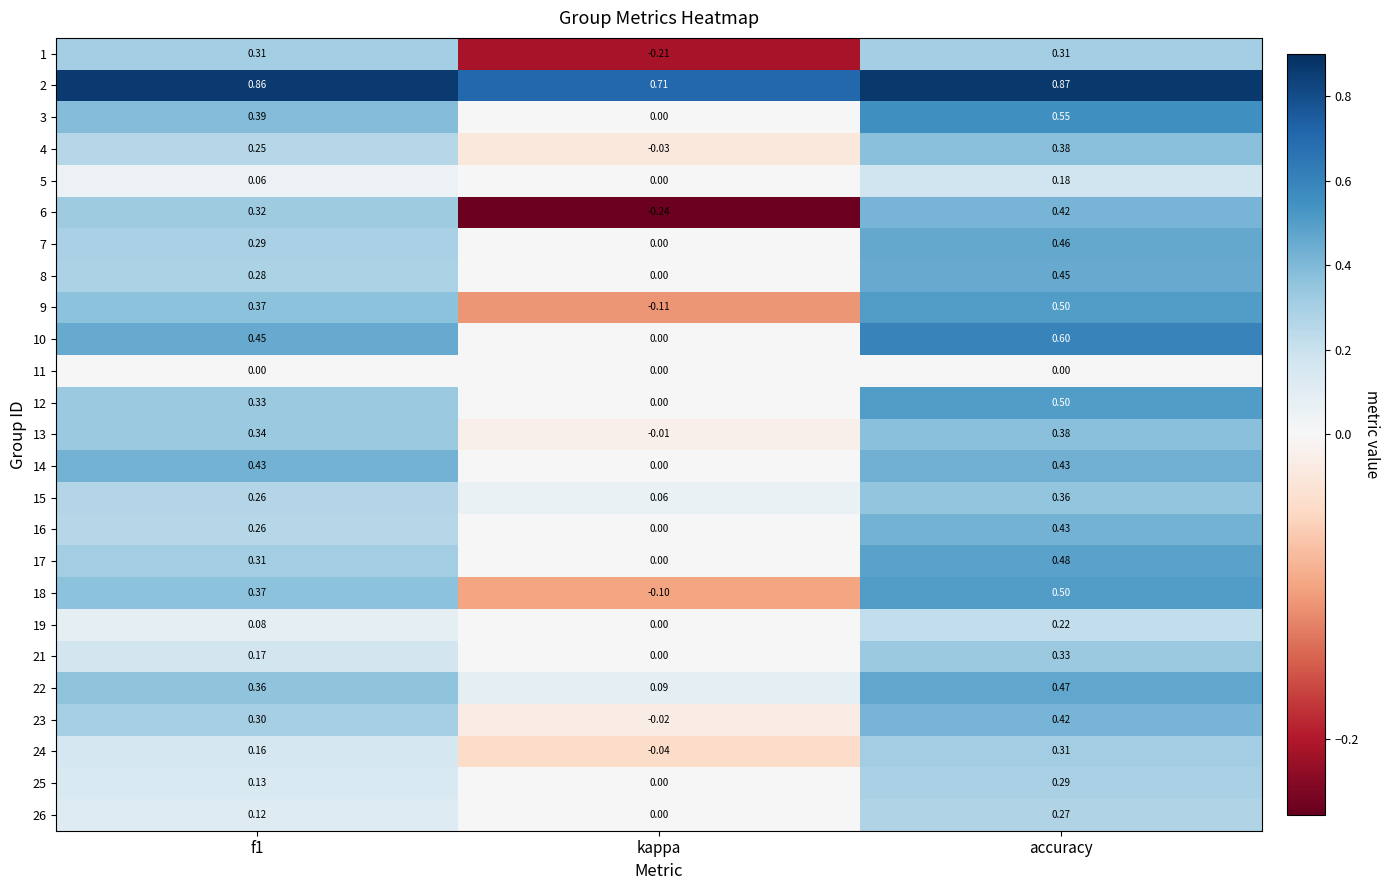

Is the value of 23 at accuracy greater than the value of 2 at f1?

No